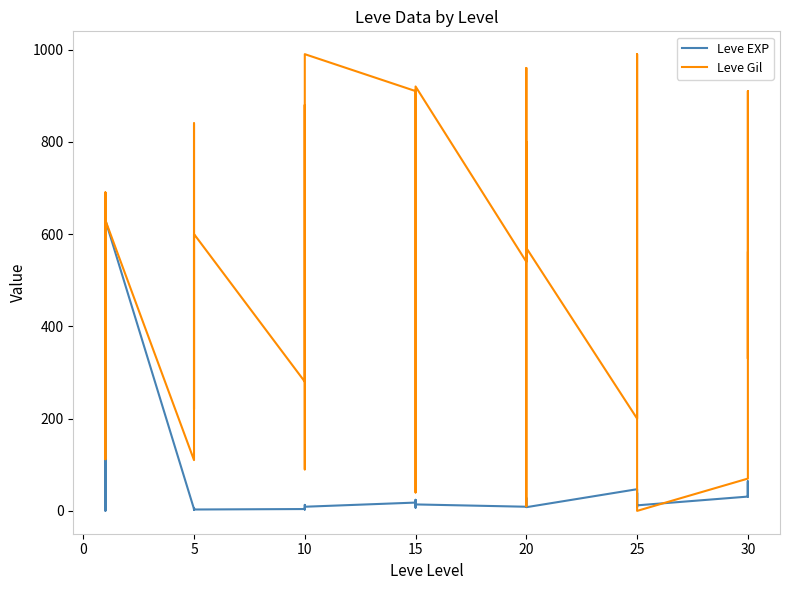

How many data points in Leve Gil are above 560?

19